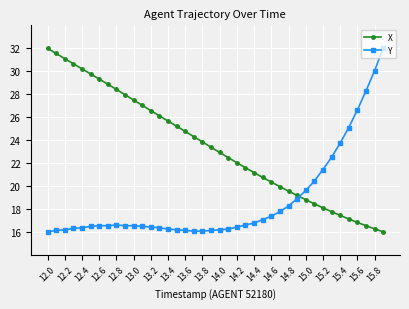

What is the sum of all Y values?

747.4